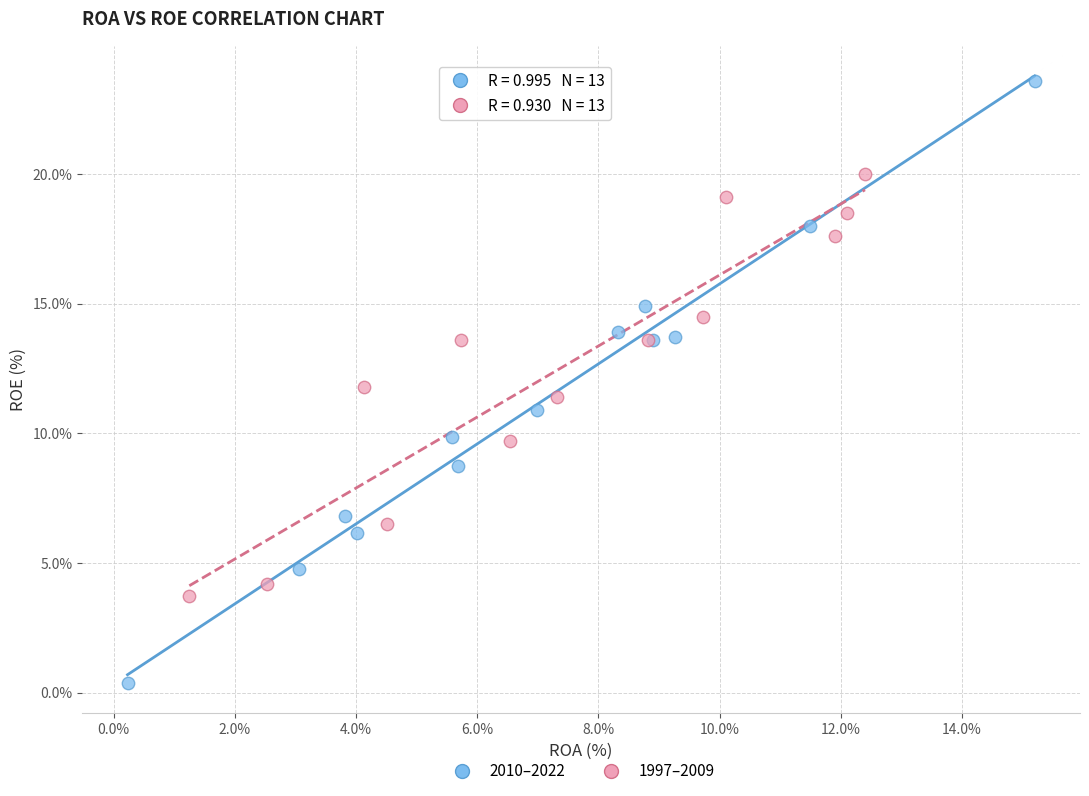

Which series contains the lowest Y value?

2010–2022